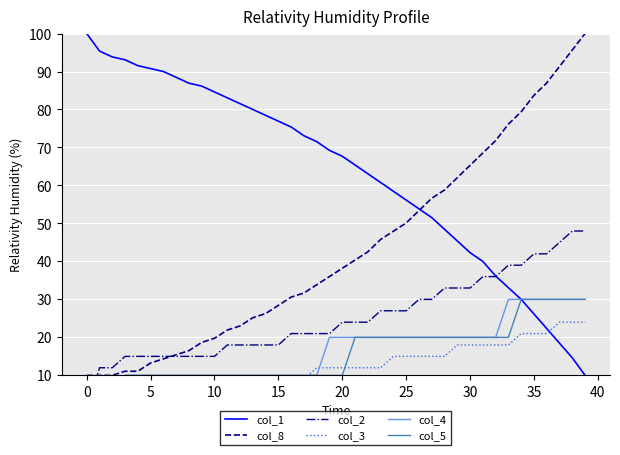

At which category is the sum across all series the highest?

38